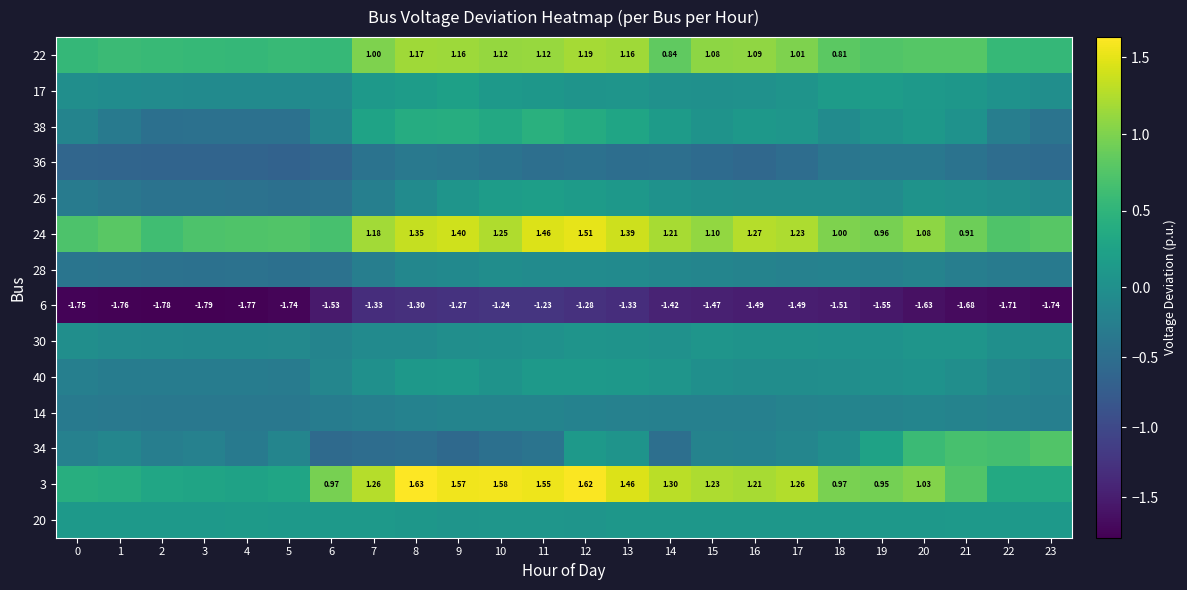

What is the difference between the second highest and minimum values in the 22 series?

0.6